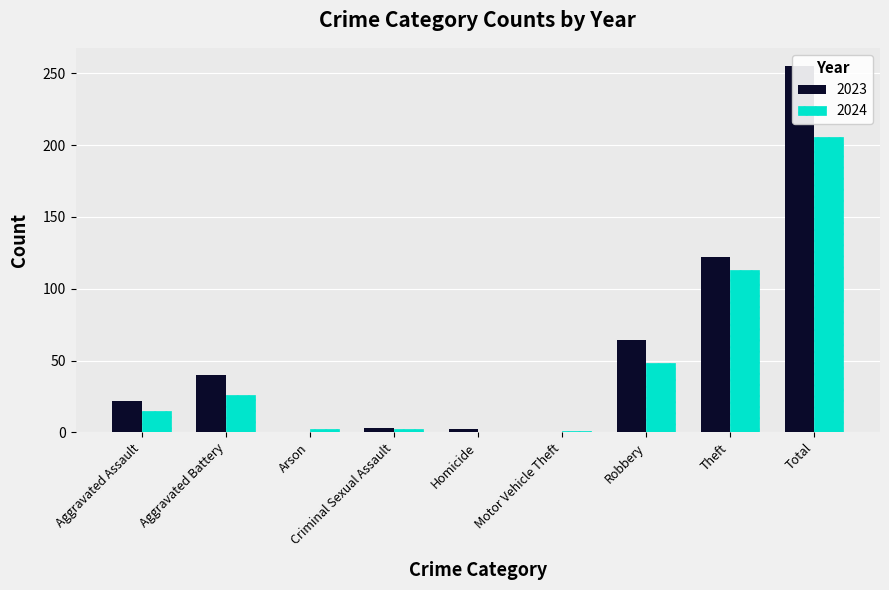

Count the number of data series in this chart.

2